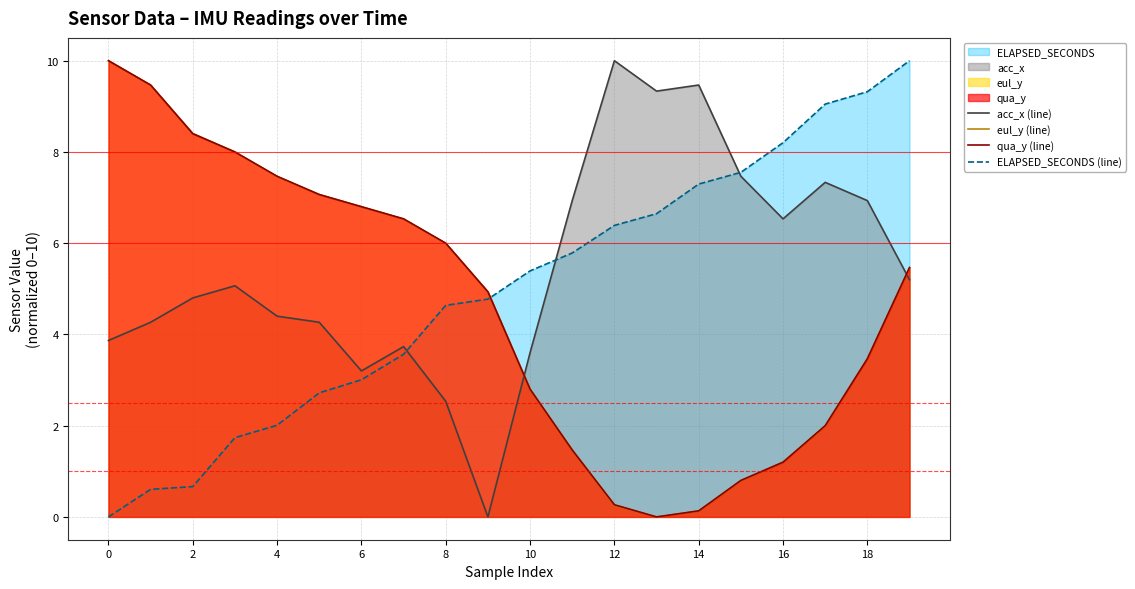

Which series has the largest total across all categories?

acc_x (line)